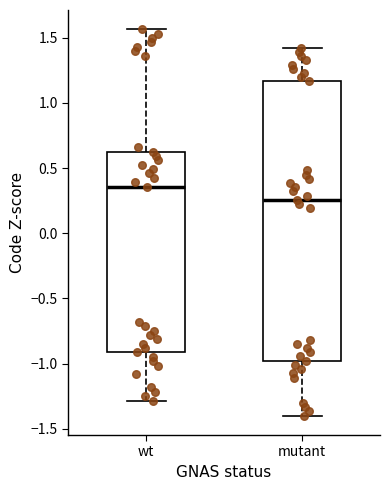

Which box is the tallest, from its lower edge to its upper edge?

mutant